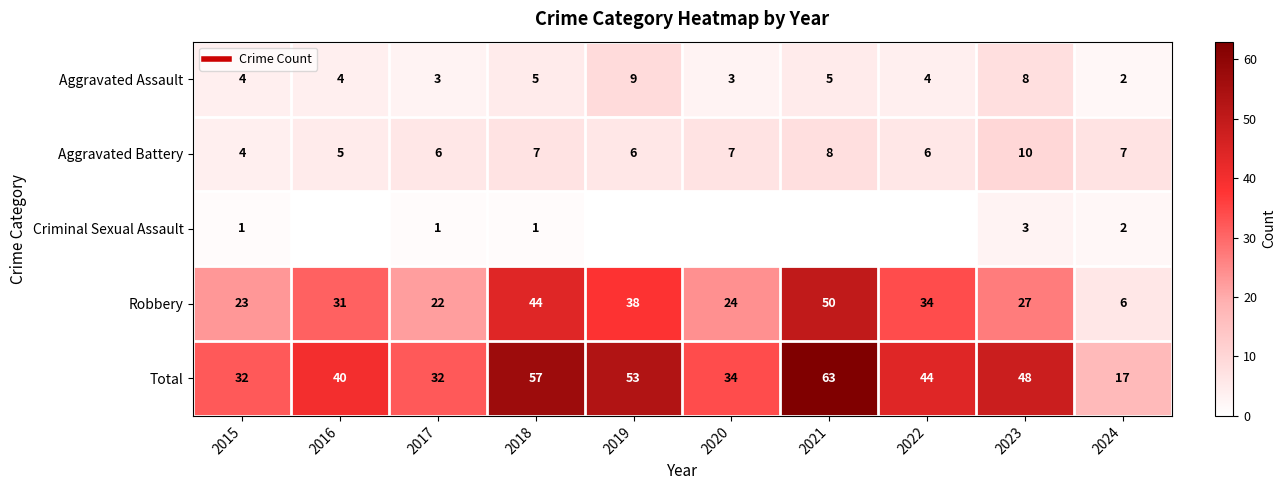

Which series has the largest range (max minus min)?

Total